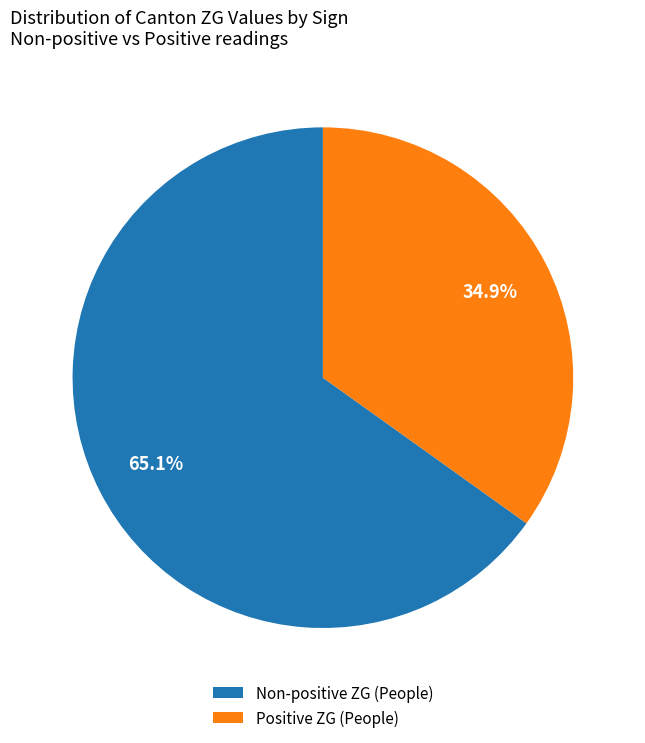

Combined, do Positive ZG (People) and Non-positive ZG (People) account for over 50%?

Yes